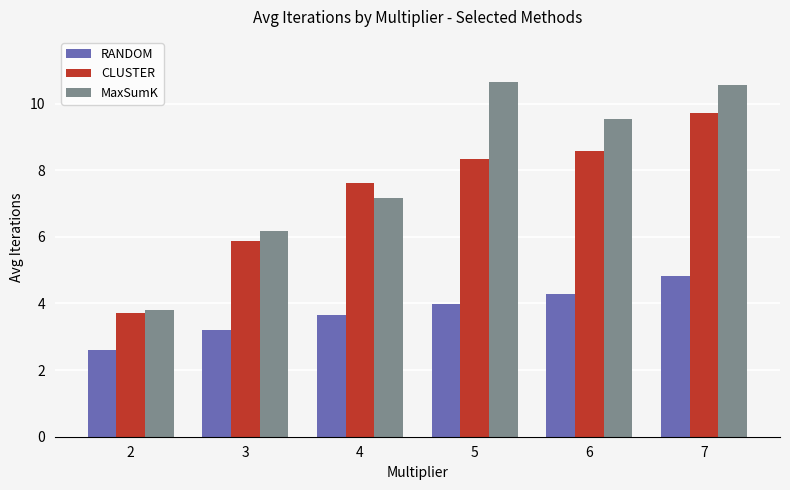

What is the difference between the highest and lowest values at 7?

5.8